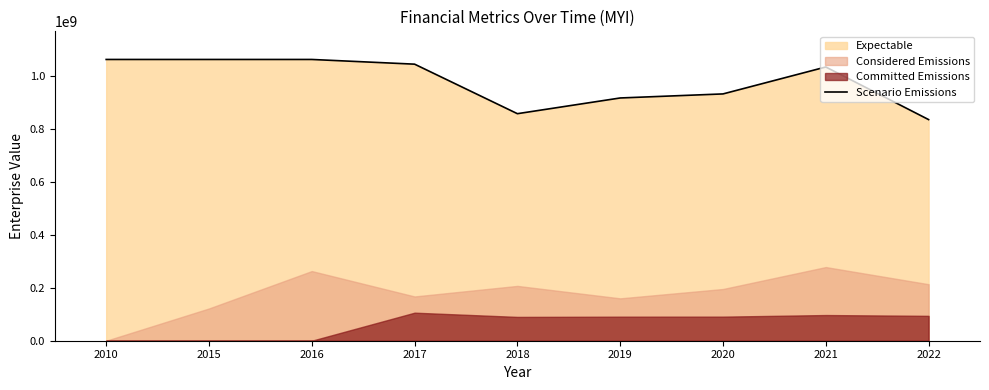

What is the sum of all values?

8798634090.9